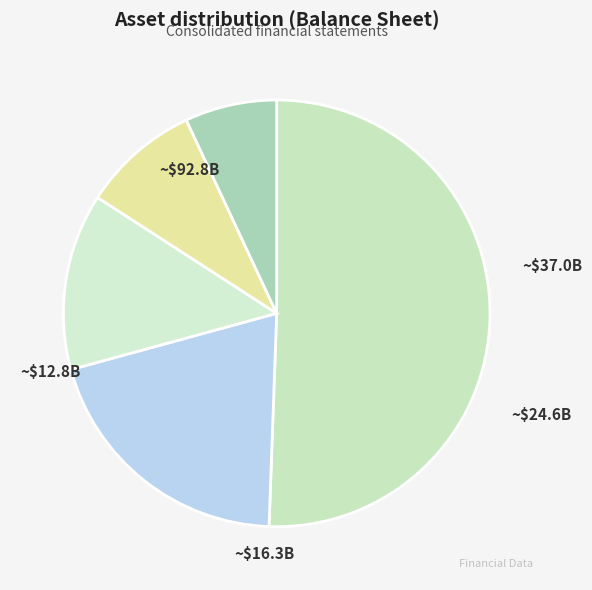

Count the number of slices in the pie.

5